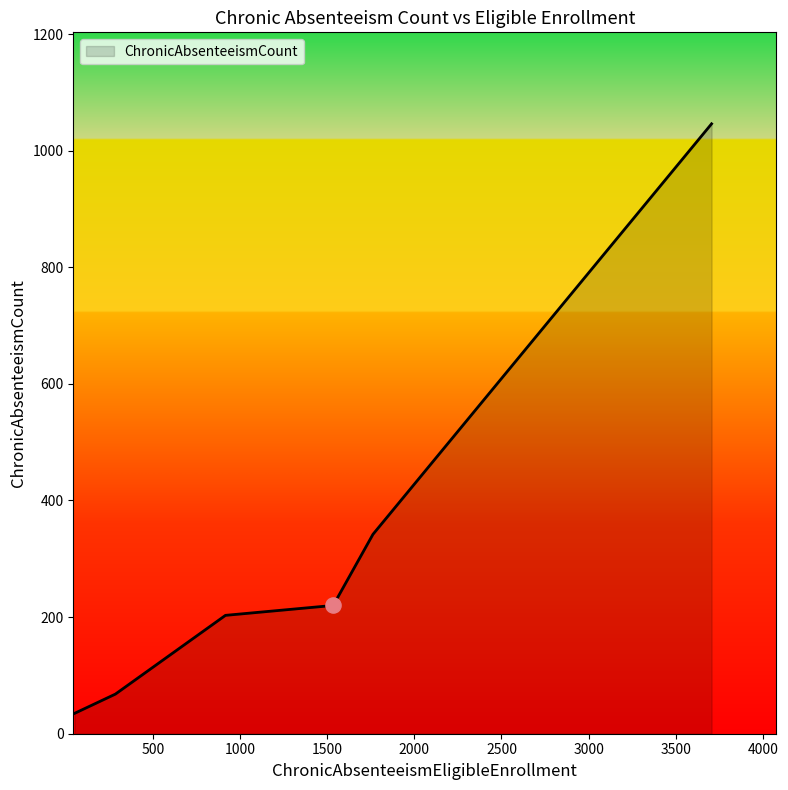

What is the minimum value shown in the chart?

35